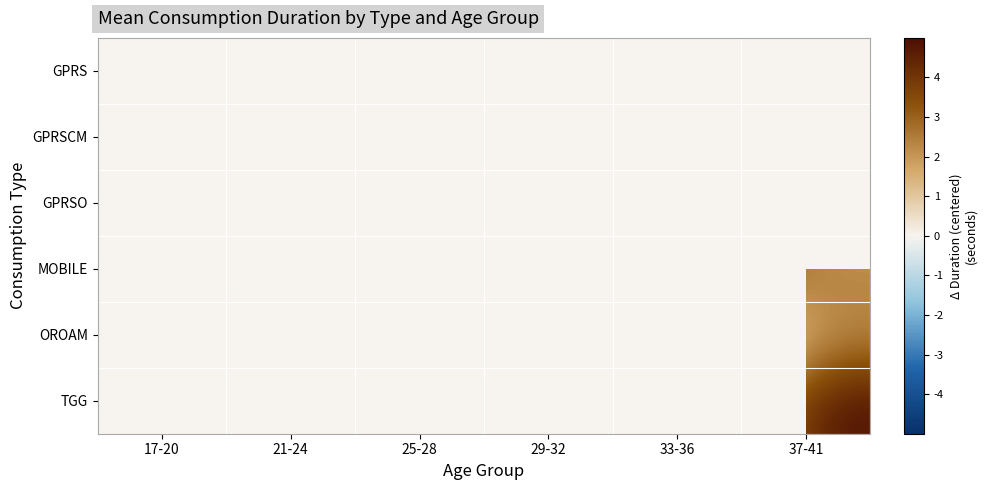

Rank the categories by MOBILE value from lowest to highest.

29-32, 17-20, 21-24, 25-28, 37-41, 33-36